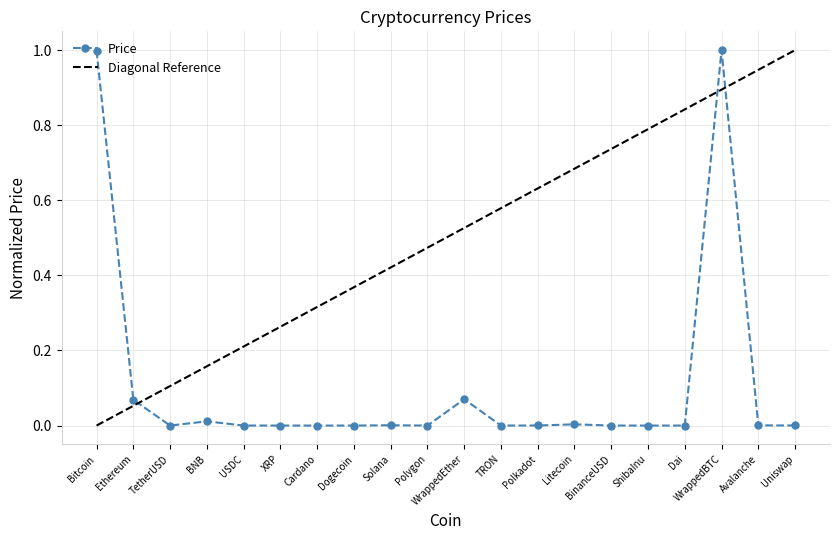

Count the number of values greater than 0.

19